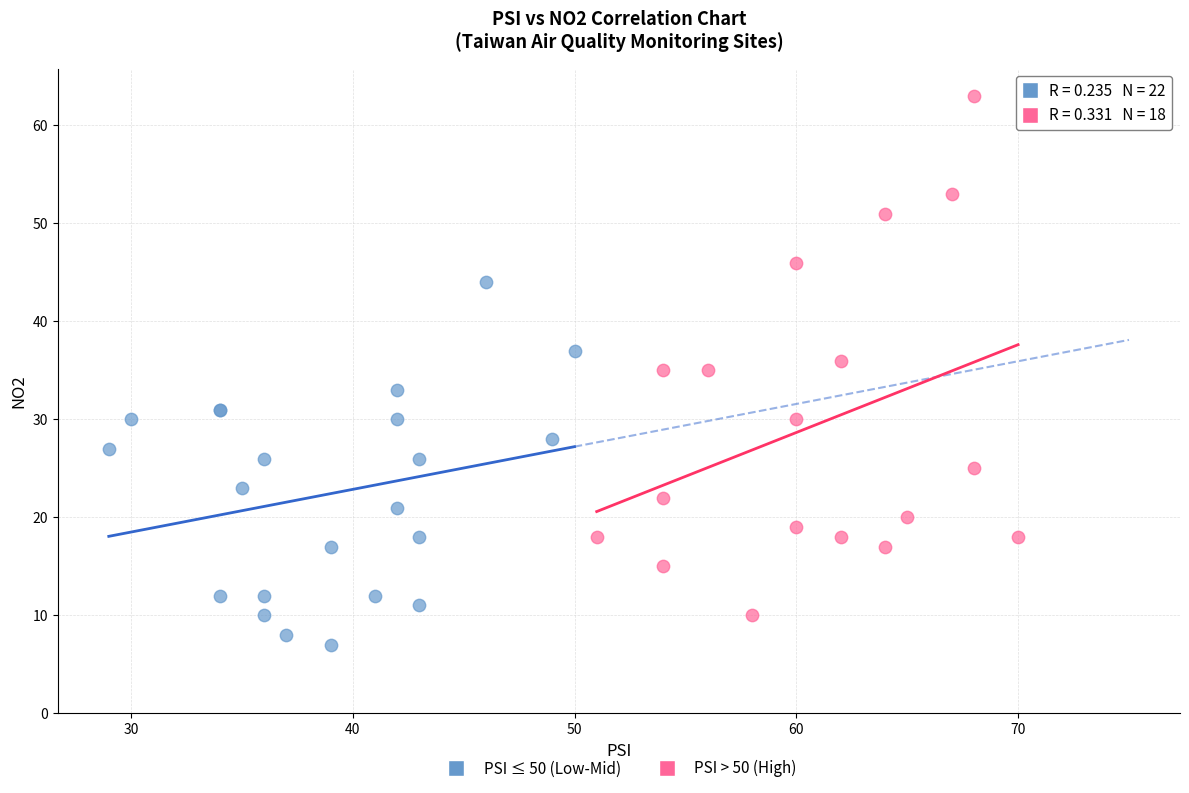

Which series has the largest Y range (max minus min)?

PSI > 50 (High)